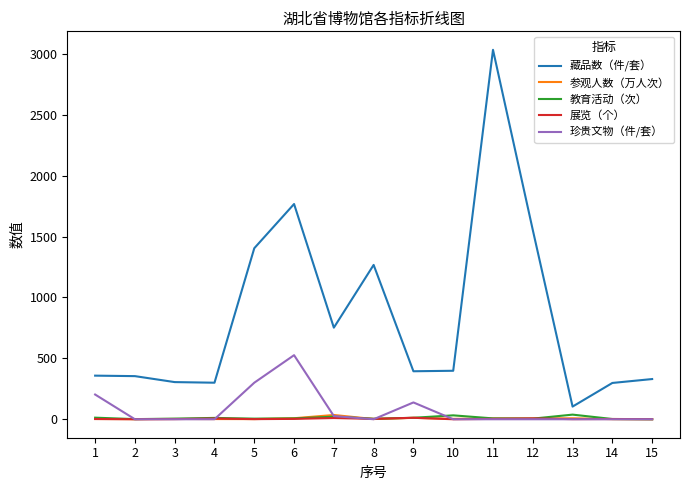

What is the greatest value displayed?

3033.0